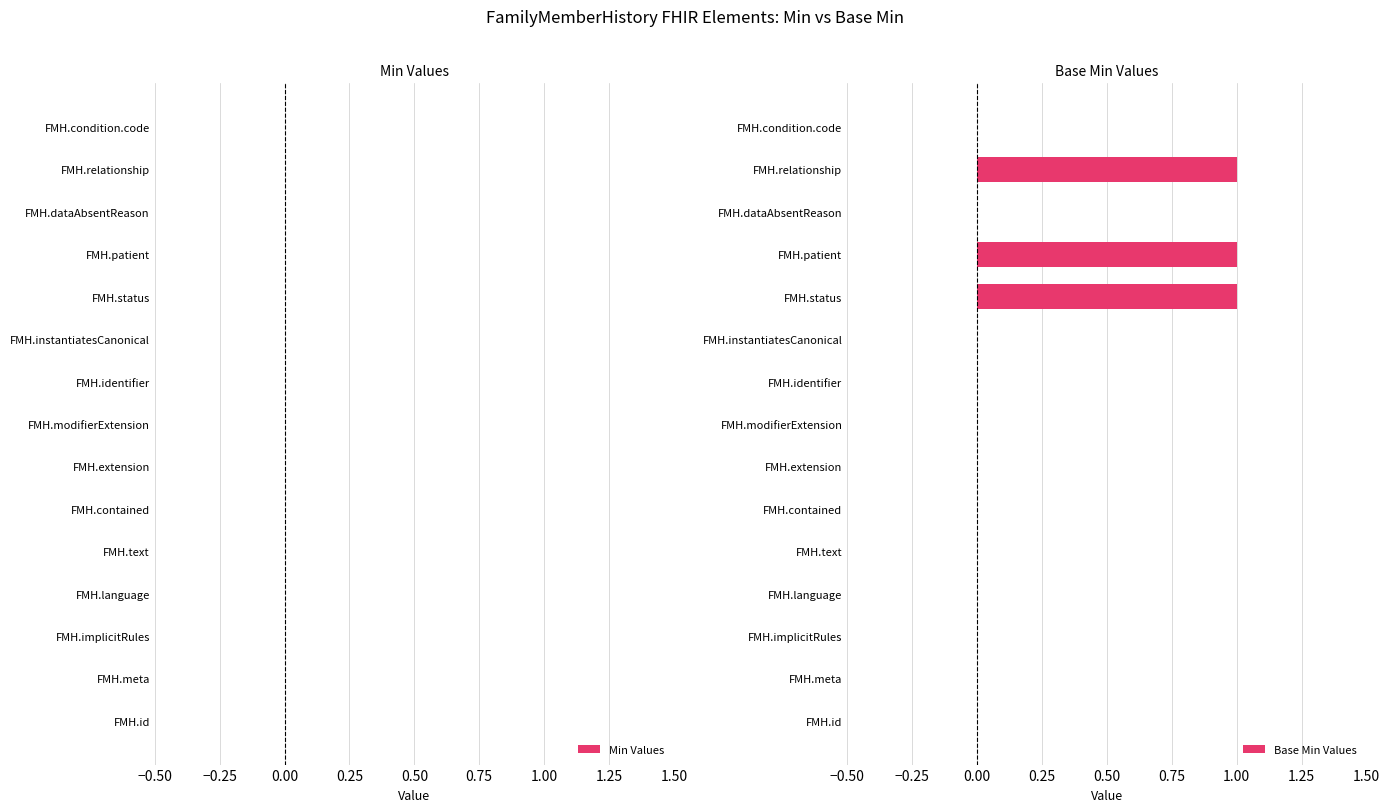

What is the change in value from FMH.extension to FMH.status?

+1